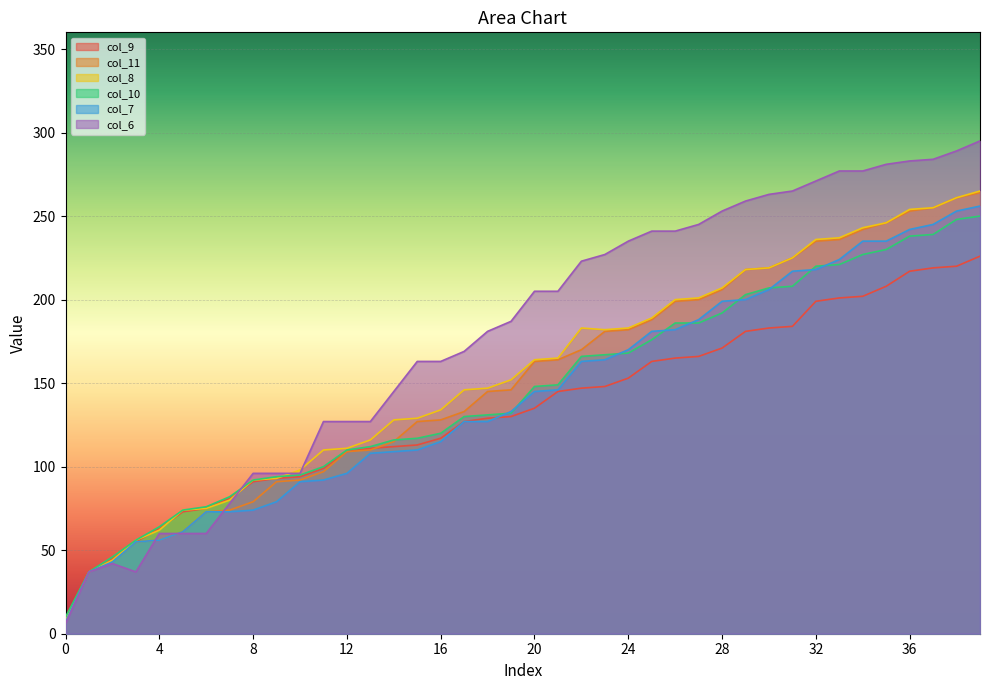

Reading left to right, what are all the values shown in this chart?

col_9: 9	37	45	55	63	73	75	81	91	93	94	99	109	111	112	113	117	127	129	130	135	145	147	148	153	163	165	166	171	181	183	184	199	201	202	208	217	219	220	226
col_11: 7	37	43	55	56	61	73	74	79	91	92	97	109	110	115	127	128	133	145	146	163	164	170	181	182	188	199	200	206	218	219	225	235	236	242	246	253	255	261	264
col_8: 8	37	44	56	62	74	75	80	92	93	98	110	111	116	128	129	134	146	147	152	164	165	183	182	183	189	200	201	207	218	219	225	236	237	243	246	254	255	261	265
col_10: 10	37	46	56	64	74	76	82	92	94	95	100	110	112	116	117	120	130	131	132	148	149	166	167	168	176	186	186	192	203	207	208	220	221	227	230	238	239	248	250
col_7: 7	37	43	55	56	61	73	73	74	79	91	92	96	108	109	110	115	127	127	133	145	146	163	164	170	181	182	188	199	200	206	217	218	224	235	235	242	245	253	256
col_6: 6	37	42	37	60	60	60	78	96	96	96	127	127	127	145	163	163	169	181	187	205	205	223	227	235	241	241	245	253	259	263	265	271	277	277	281	283	284	289	295